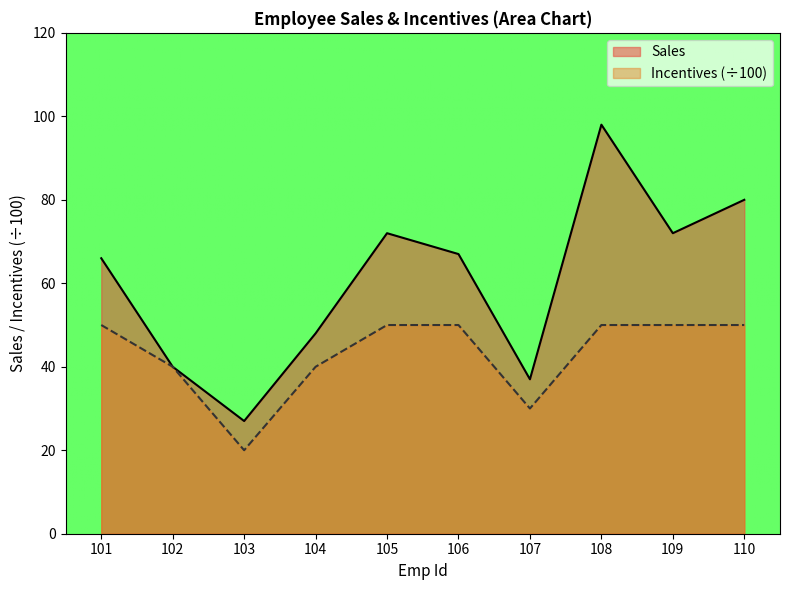

What is the greatest value displayed?

98